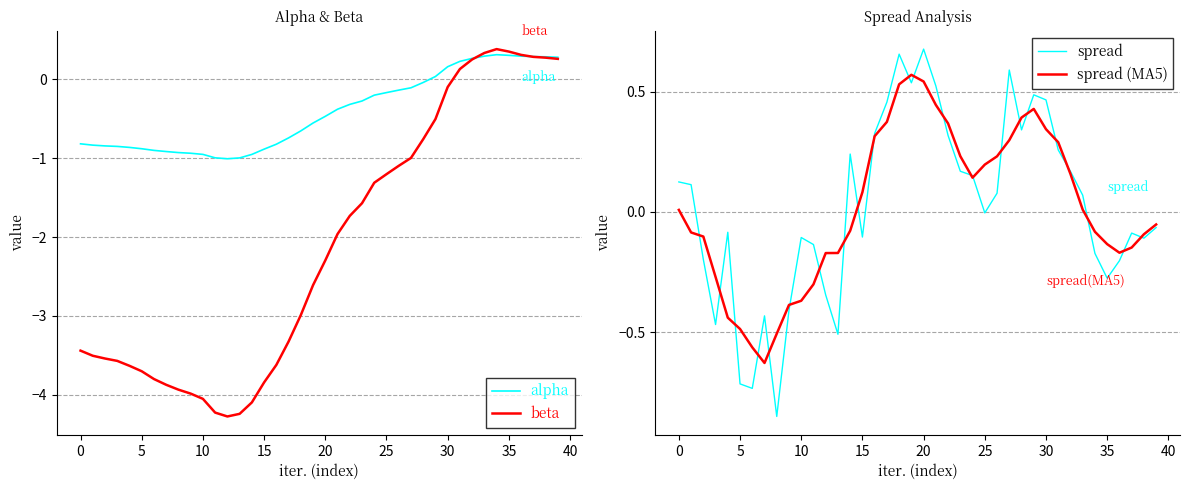

Which series has the largest range (max minus min)?

beta